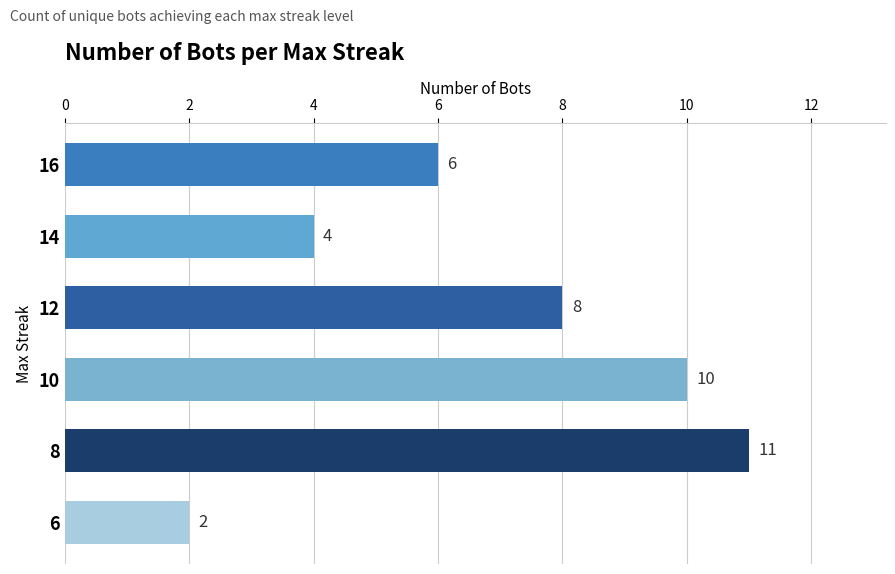

Is it true that the value at 14 is 4?

True